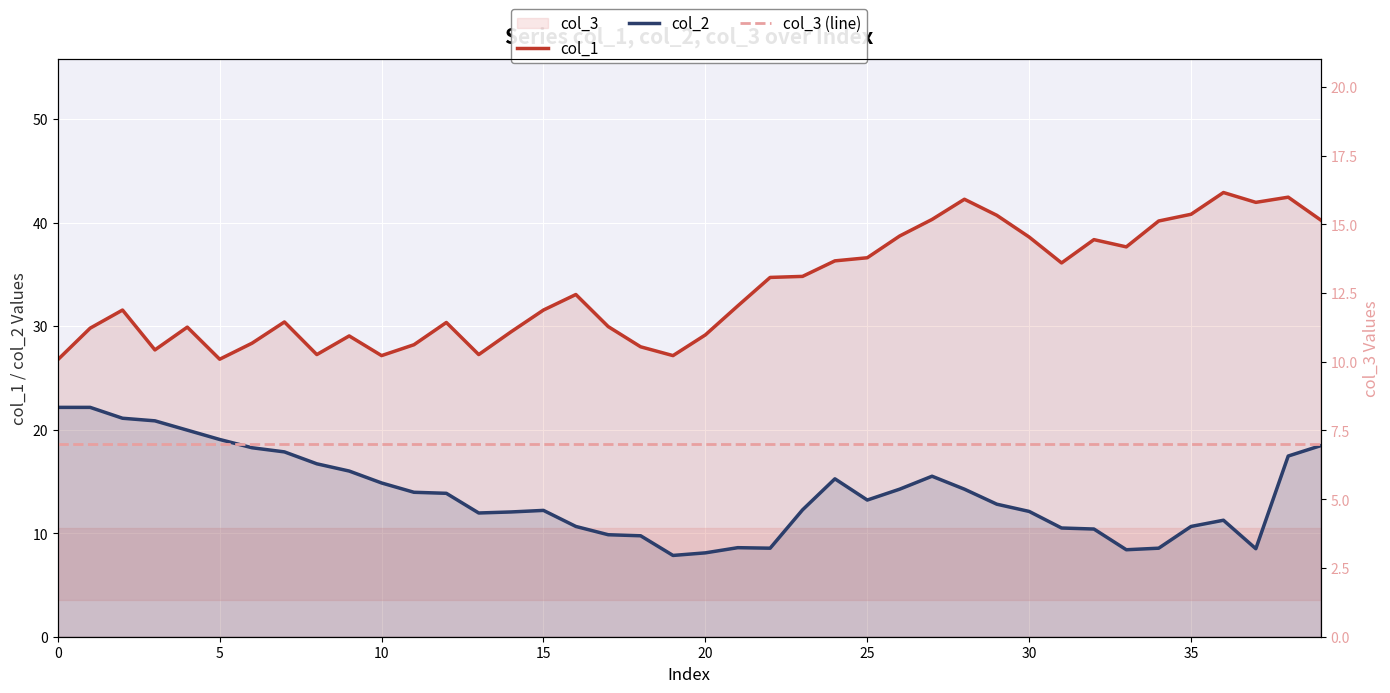

What is the label of the 24th point from the right?

16